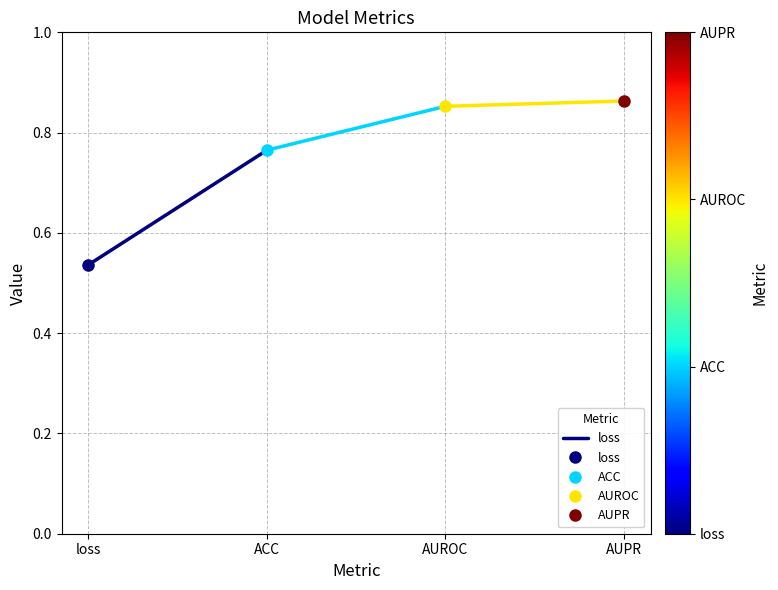

The chart shows a value of 0.2 at ACC. True or false?

False